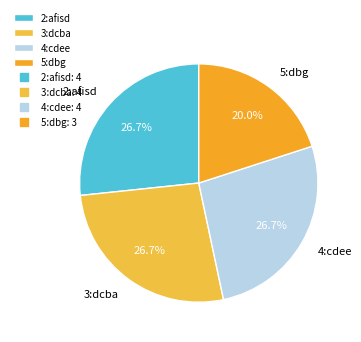

To the nearest percent, what percentage of the pie is 5:dbg?

20%